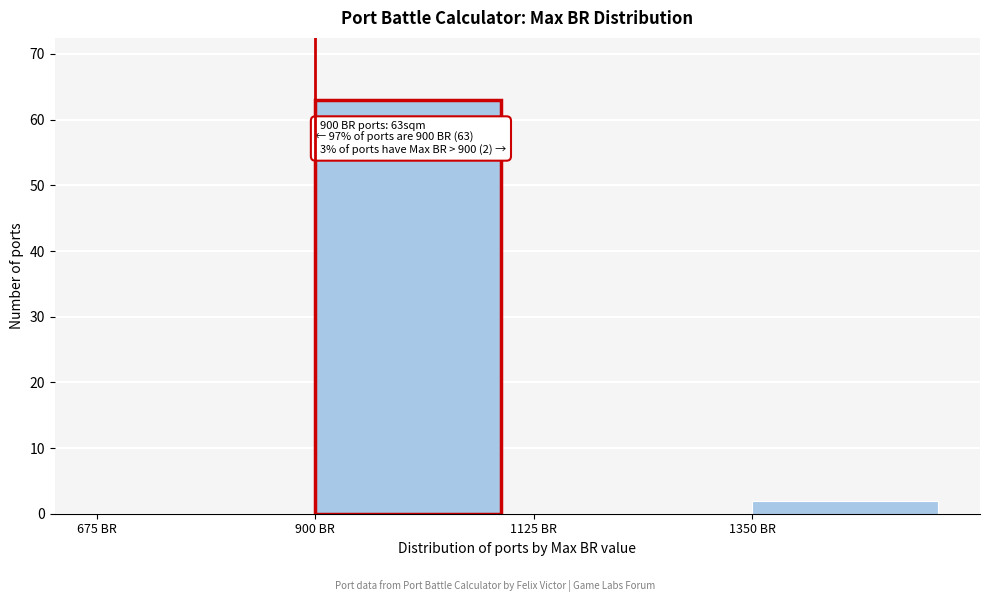

Which range on the x-axis has the tallest bar?

900 to 1125